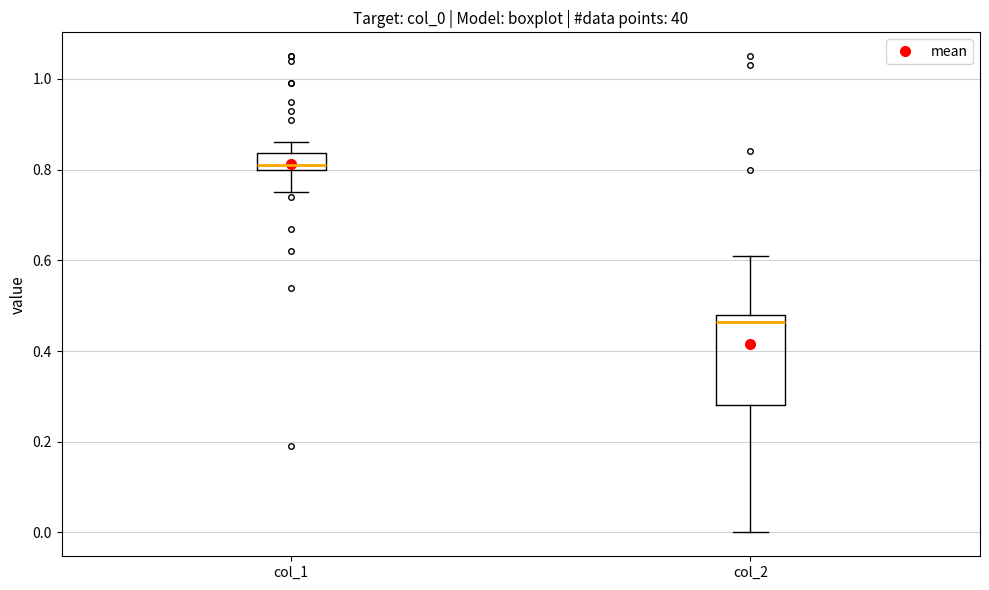

Comparing the boxes themselves (not the whiskers), which one is the tallest?

col_2